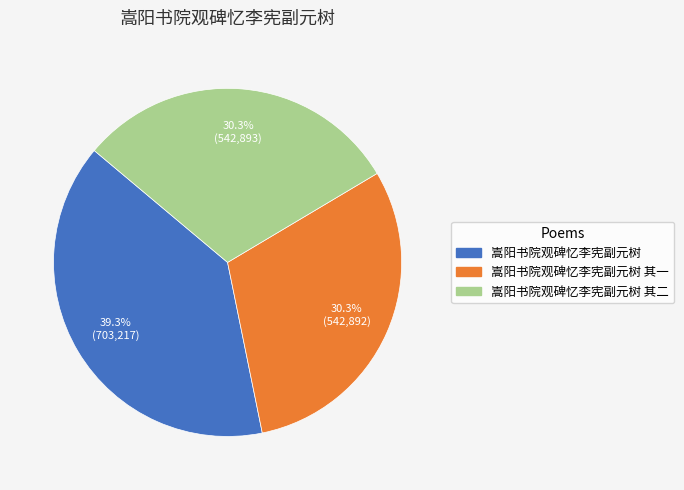

Is there a majority slice in this chart?

No